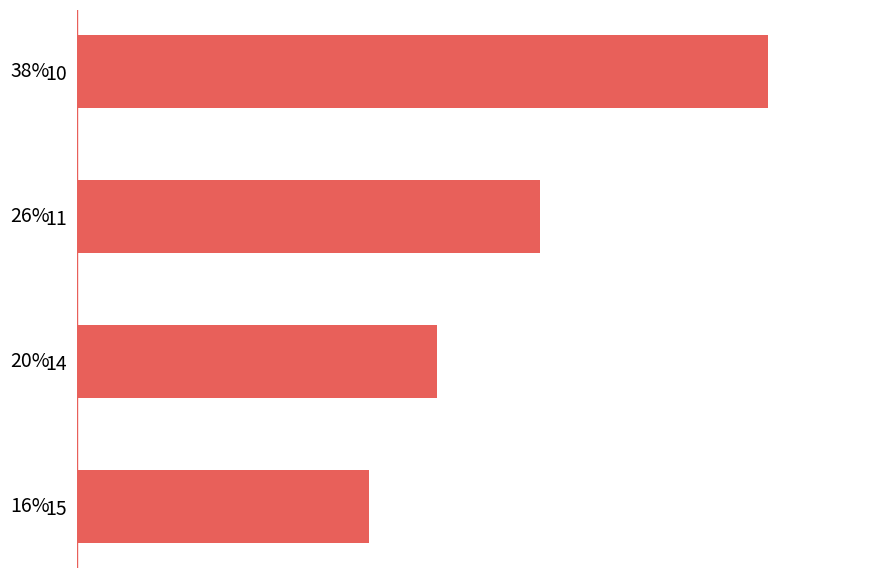

What is the maximum value shown in the chart?

38.2